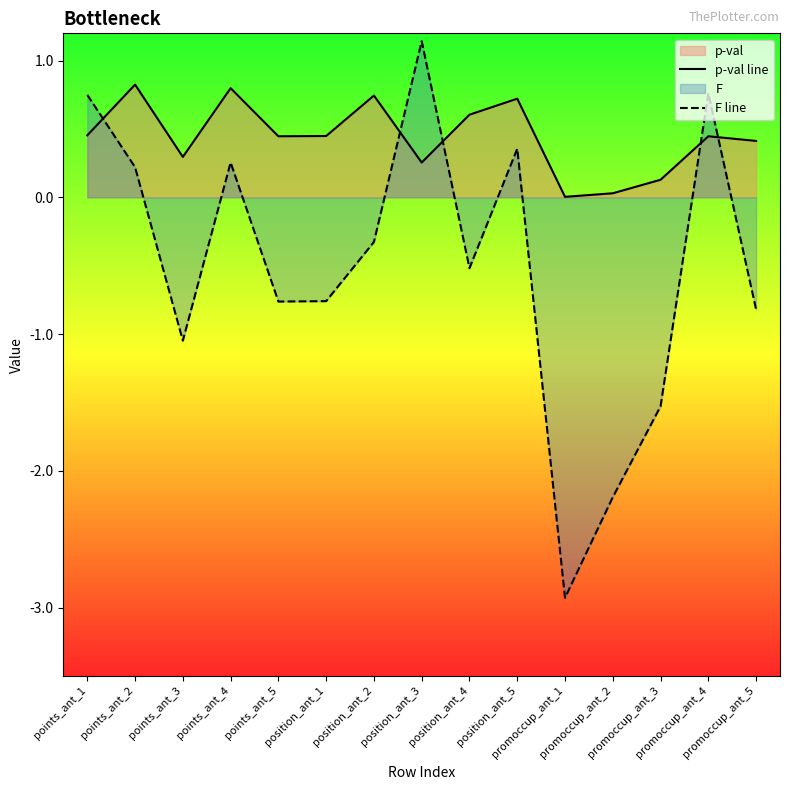

Reading right to left, extract all data points from this chart.

p-val line: promoccup_ant_5=0.4	promoccup_ant_4=0.4	promoccup_ant_3=0.1	promoccup_ant_2=0.0	promoccup_ant_1=0.0	position_ant_5=0.7	position_ant_4=0.6	position_ant_3=0.3	position_ant_2=0.7	position_ant_1=0.4	points_ant_5=0.4	points_ant_4=0.8	points_ant_3=0.3	points_ant_2=0.8	points_ant_1=0.5
F line: promoccup_ant_5=-0.8	promoccup_ant_4=0.8	promoccup_ant_3=-1.5	promoccup_ant_2=-2.2	promoccup_ant_1=-2.9	position_ant_5=0.4	position_ant_4=-0.5	position_ant_3=1.1	position_ant_2=-0.3	position_ant_1=-0.8	points_ant_5=-0.8	points_ant_4=0.3	points_ant_3=-1.0	points_ant_2=0.2	points_ant_1=0.8